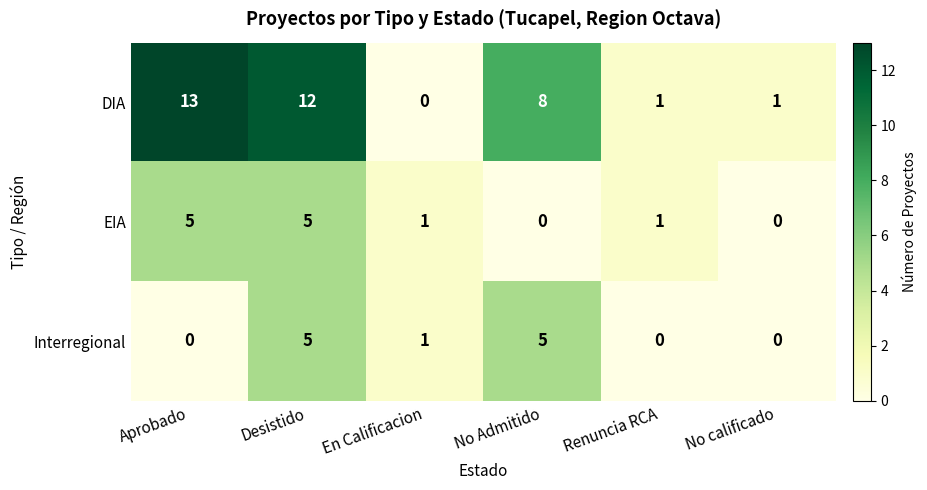

Rank the series at Aprobado from highest to lowest value.

DIA, EIA, Interregional